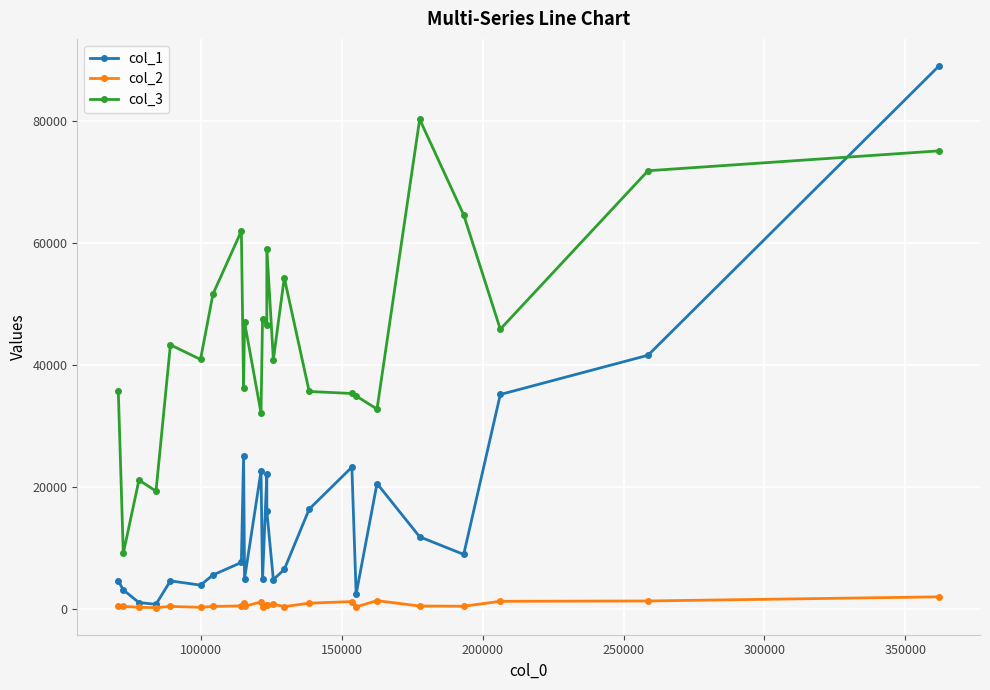

True or false: col_3 and col_1 cross at least once.

True